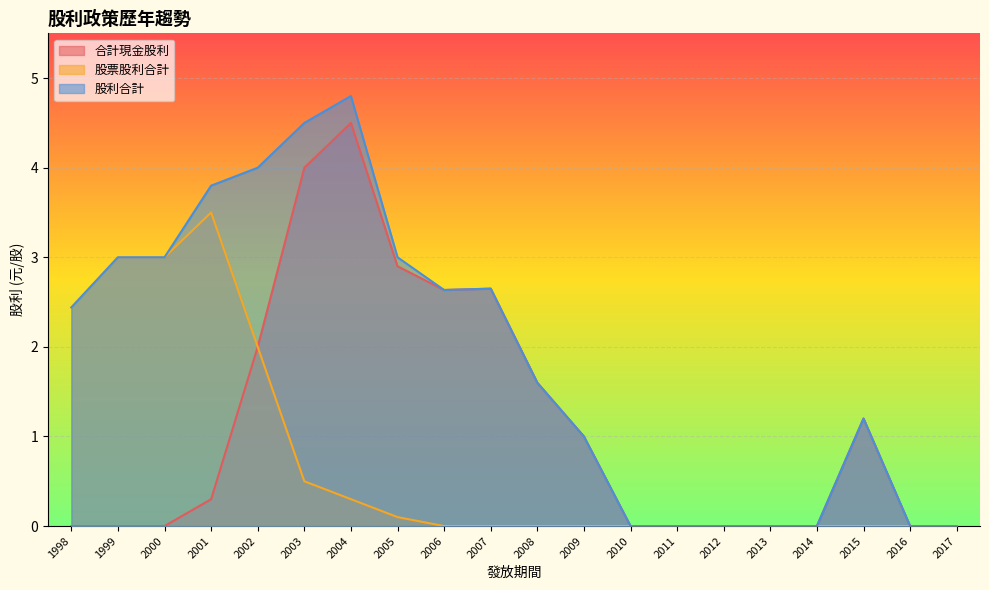

How many values in the 合計現金股利 series exceed 0?

10